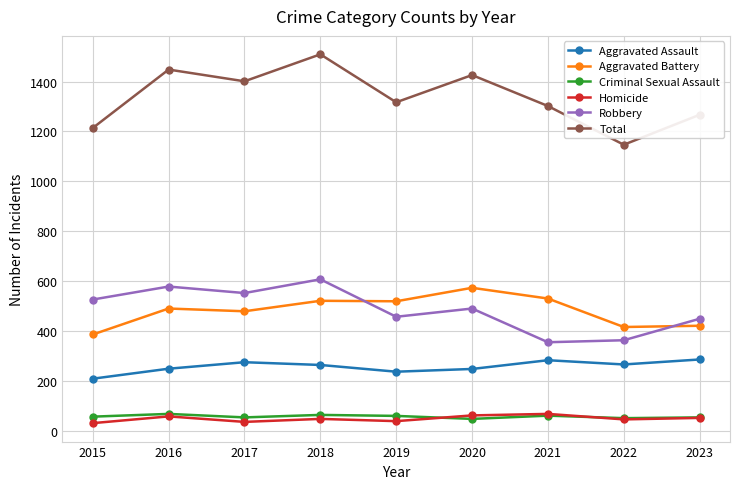

What is the difference between the second highest and minimum values in the Homicide series?

31